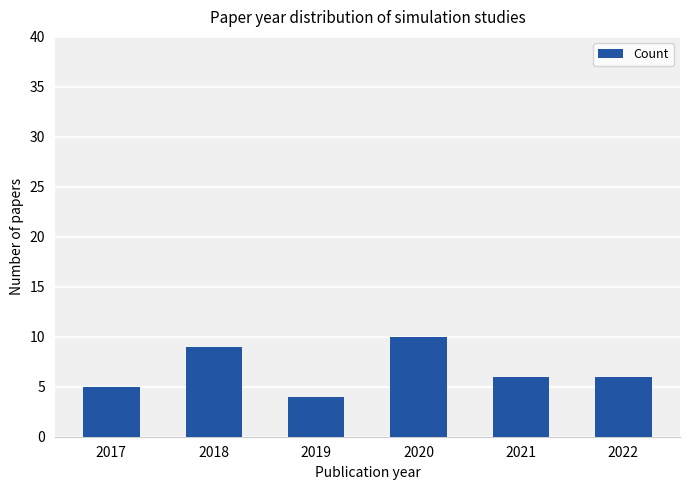

Where does the data first go above 6?

2018